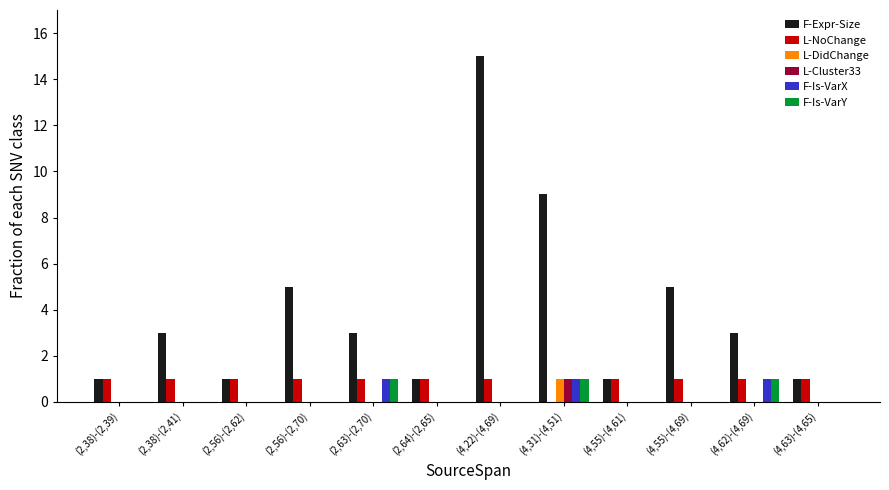

What is the maximum value for F-Expr-Size?

15